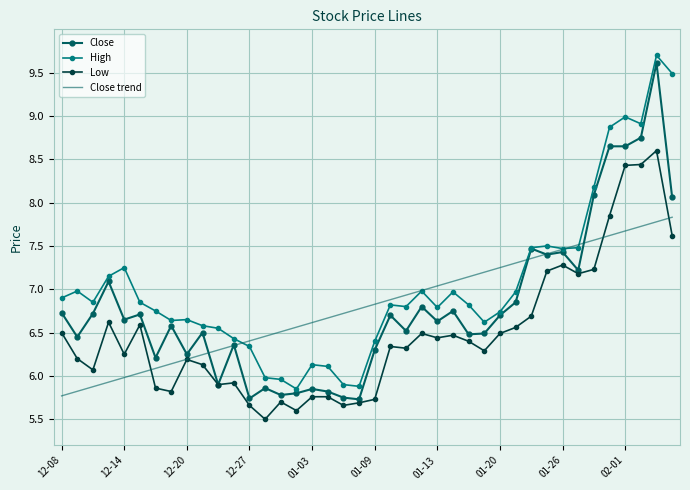

Which series has the largest total across all categories?

High